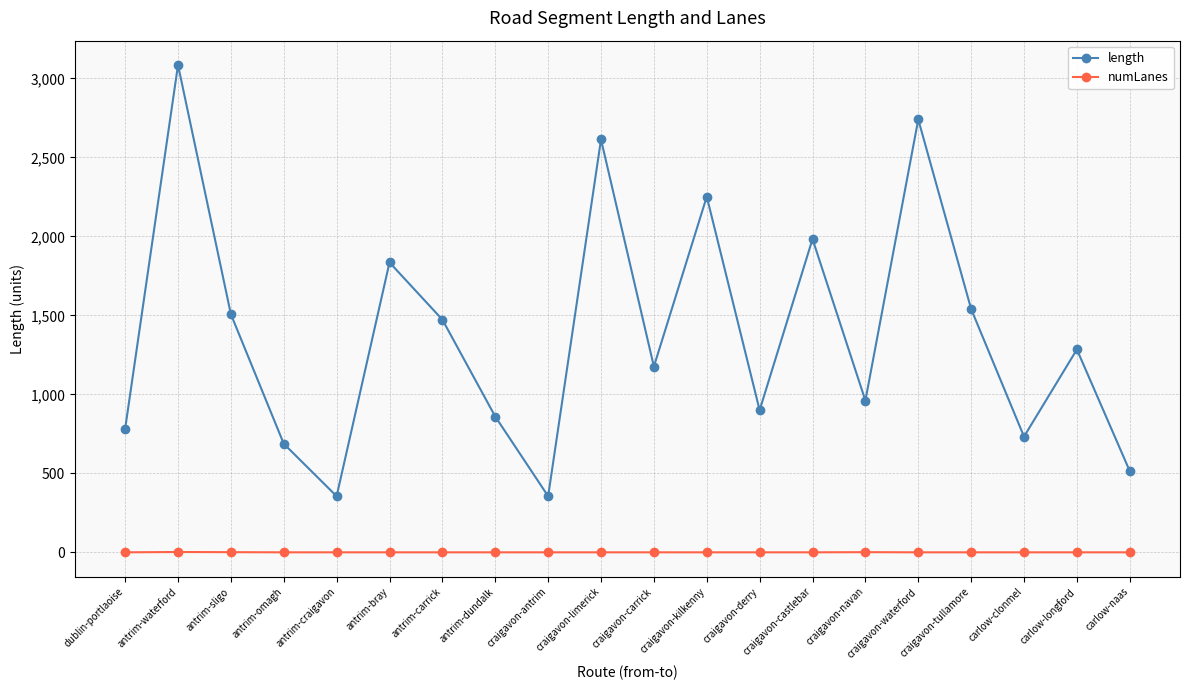

True or false: length and numLanes cross at least once.

False